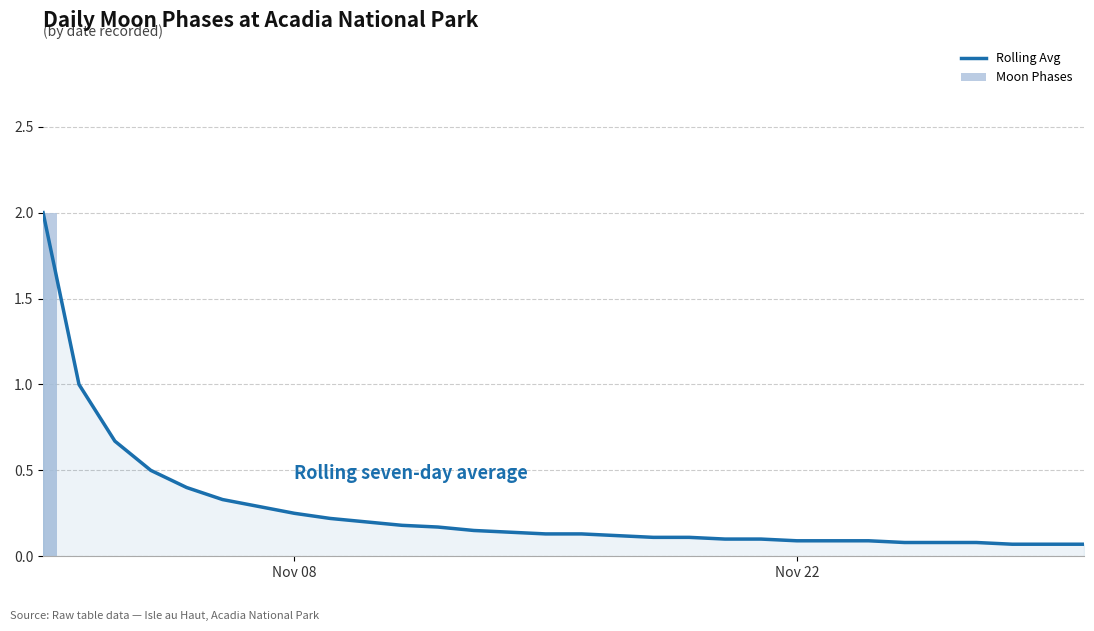

Count the number of data series in this chart.

2